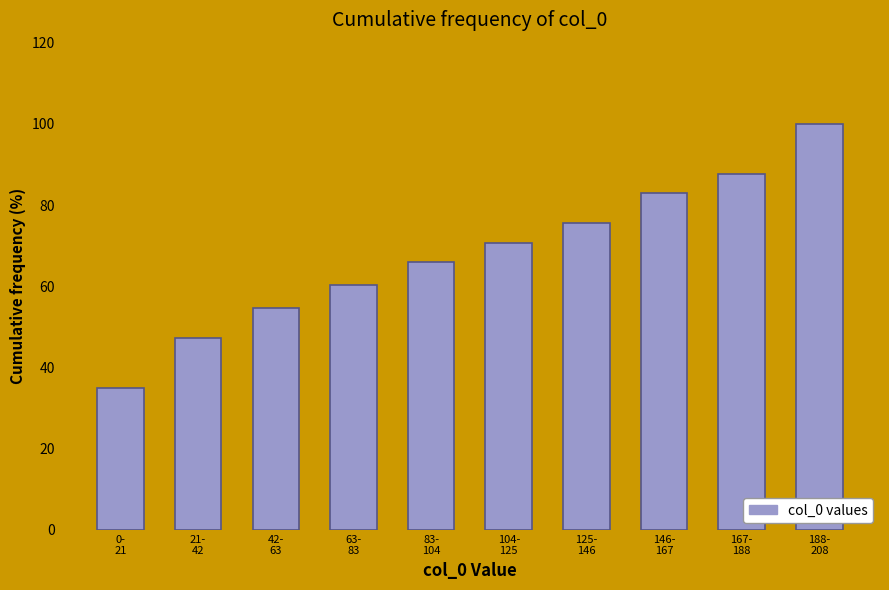

Reading right to left, what are all the values shown in this chart?

100.0	87.7	83.0	75.5	70.8	66.0	60.4	54.7	47.2	34.9